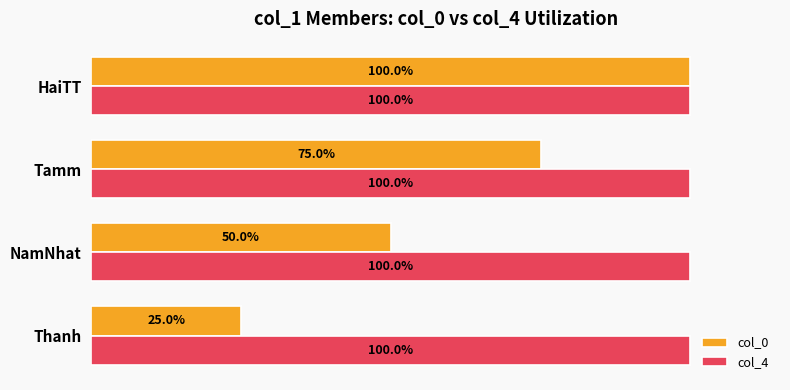

Where is col_4 nearest to the value 99?

HaiTT